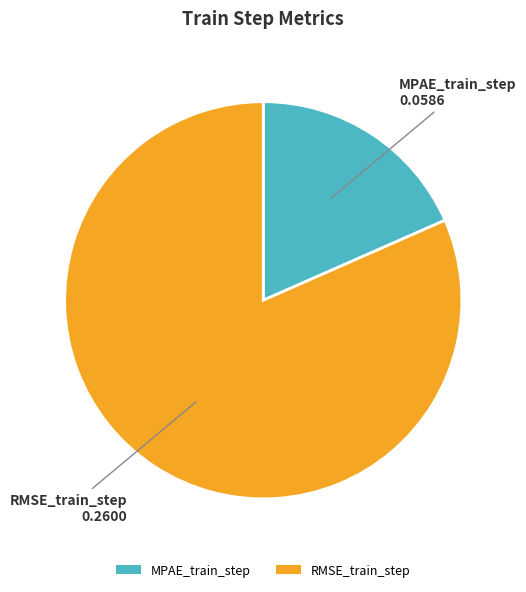

Does MPAE_train_step account for over 50% of the chart?

No